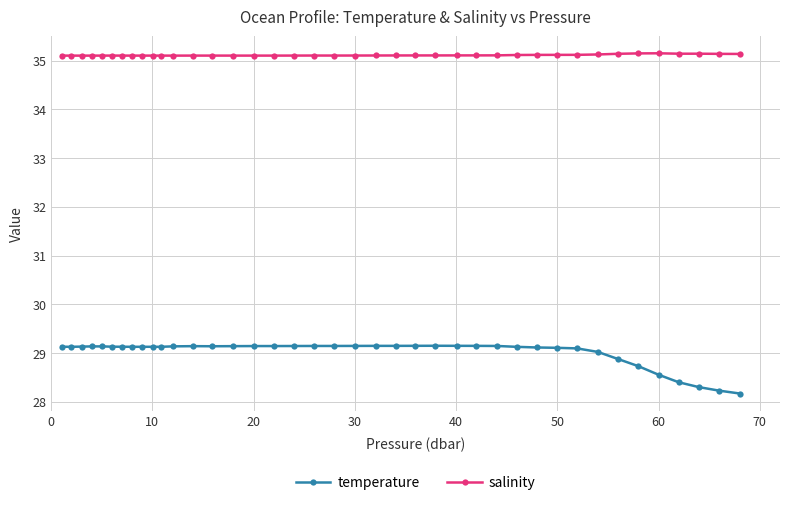

True or false: temperature and salinity cross at least once.

False